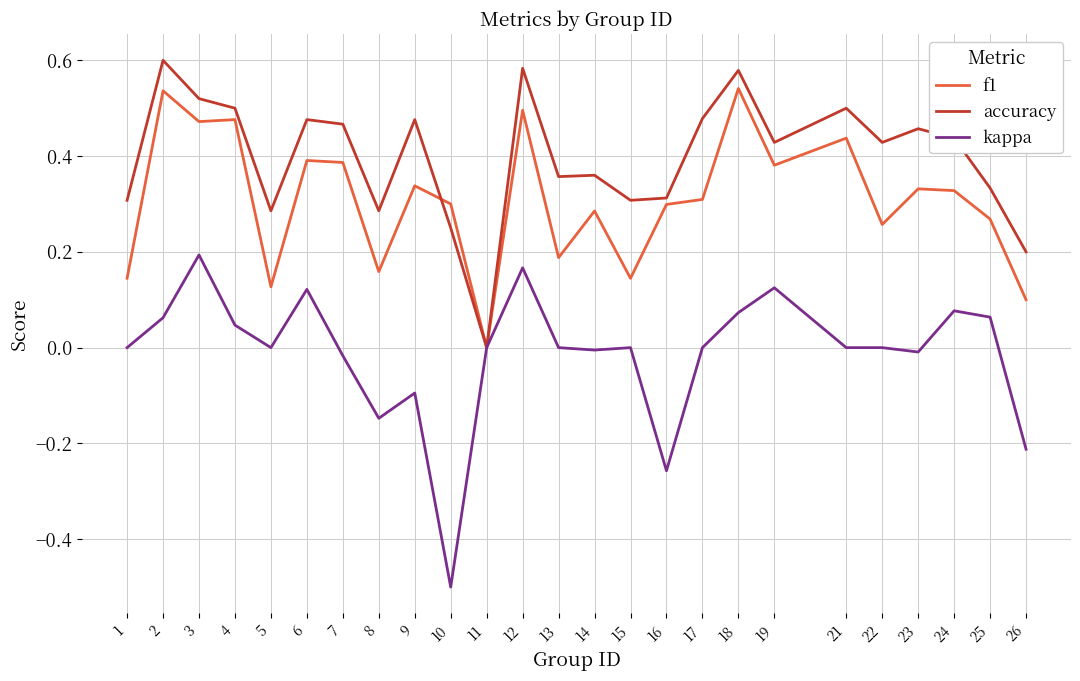

True or false: f1 has a value of 0.4 at 25.

False